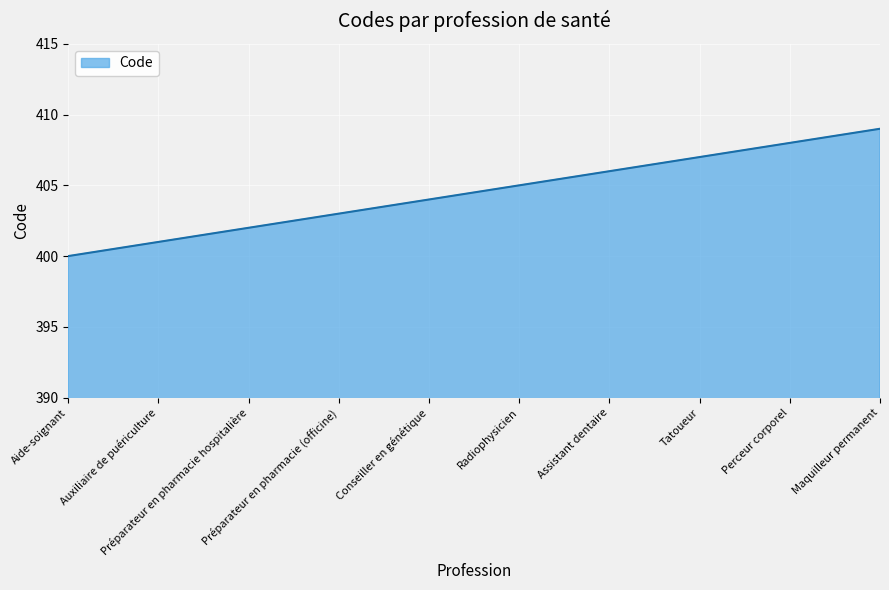

What is the difference between the values at Perceur corporel and Tatoueur?

1